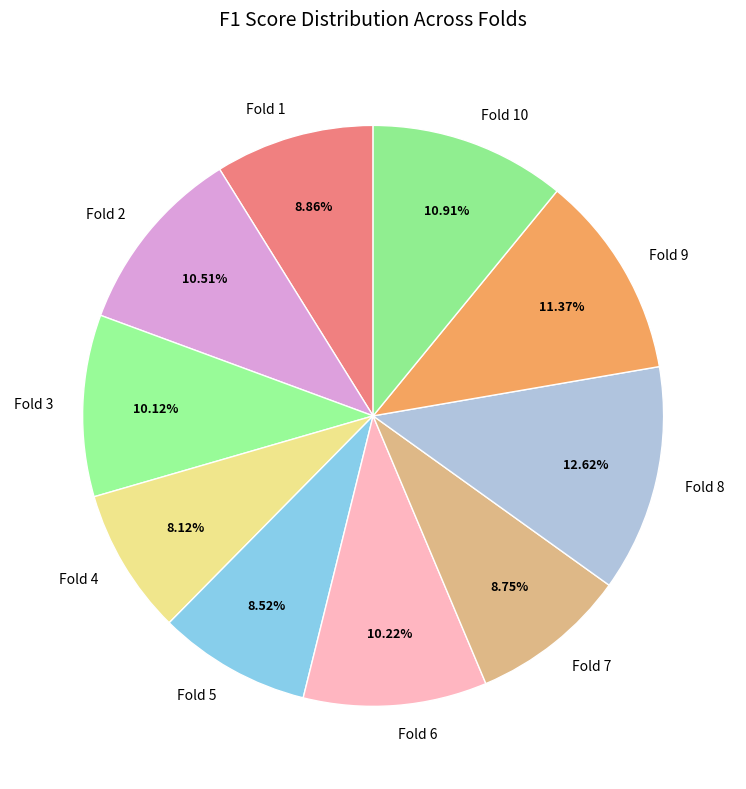

Is there a majority slice in this chart?

No